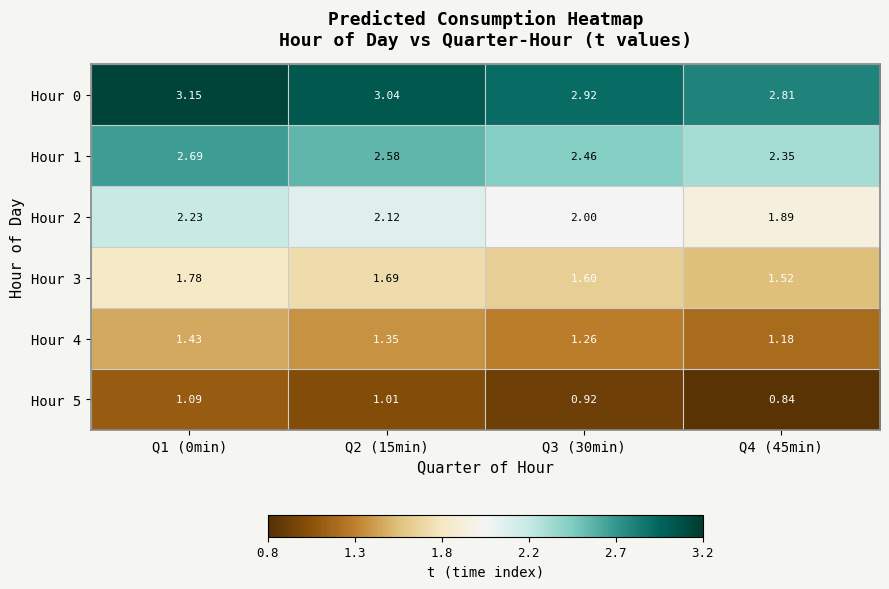

Is the value of Hour 2 at Q3 (30min) greater than the value of Hour 3 at Q1 (0min)?

Yes